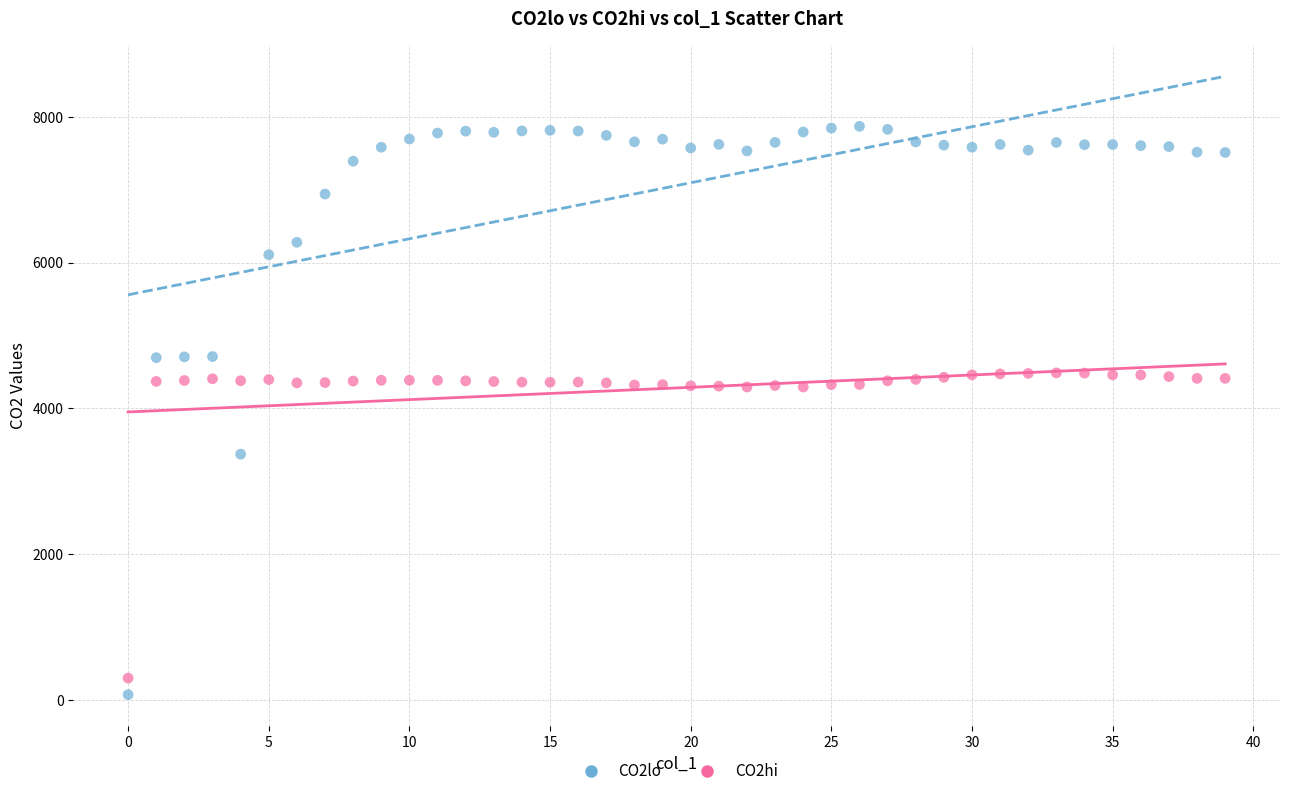

Across all data points, what is the range of Y values (max minus min)?

7797.8